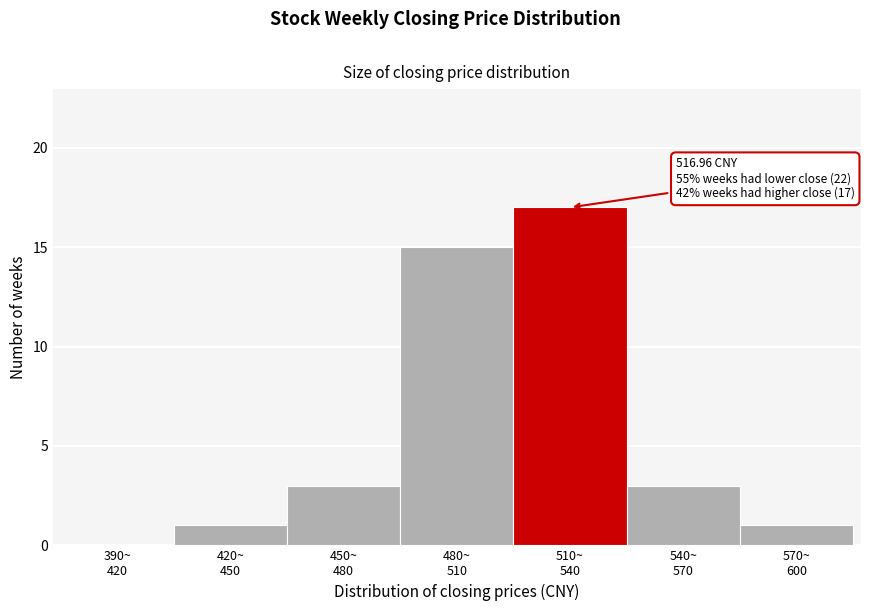

What is the sum of all values?

40